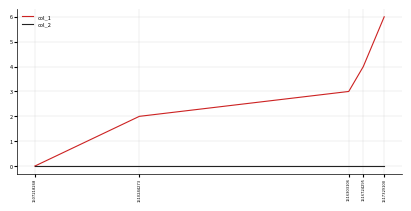

The value of col_2 at 1510244273 is 0. True or false?

True